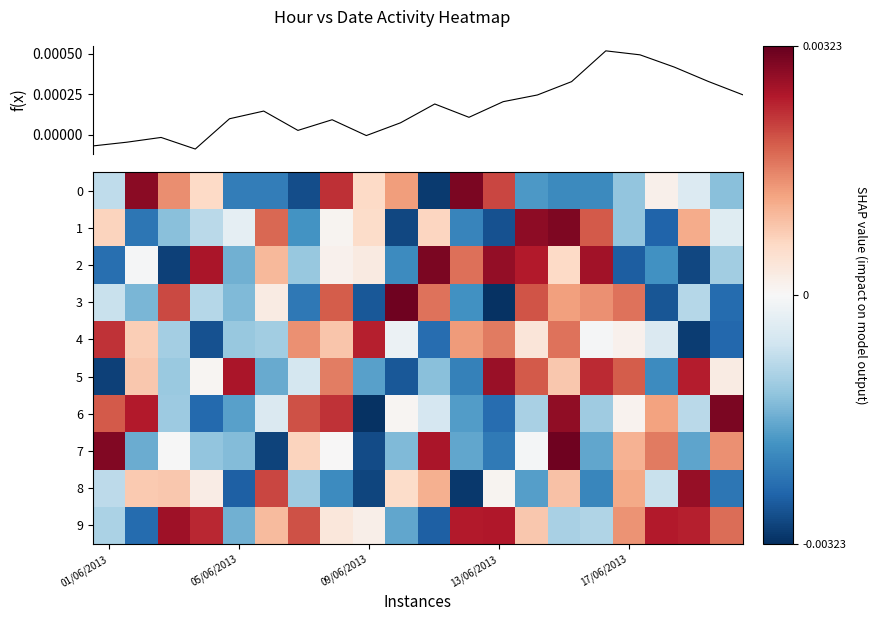

The value of 9 at 09/06/2013 is 0.0. True or false?

False